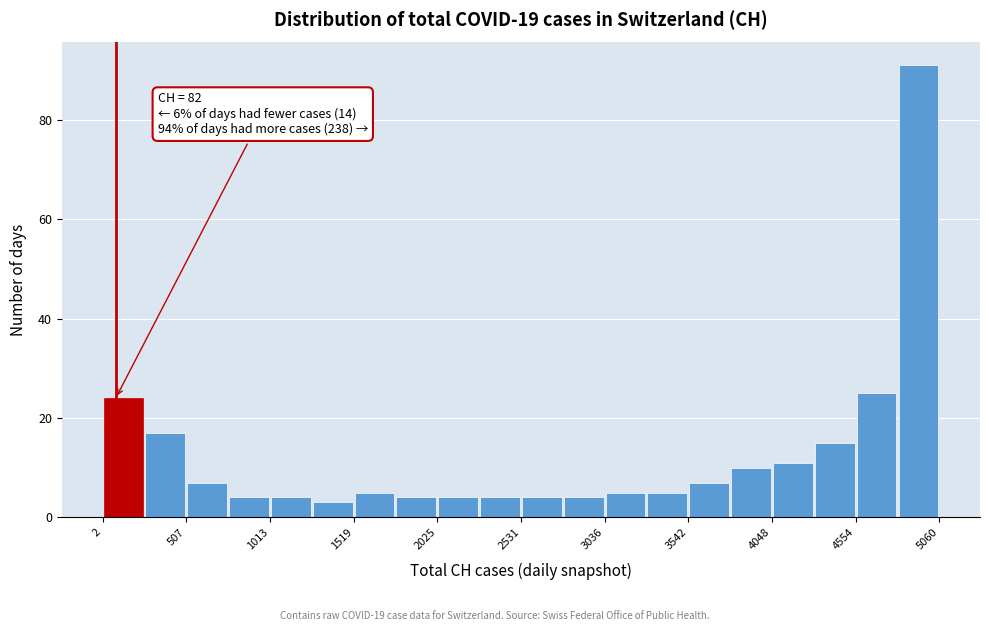

Around what value on the x-axis is the tallest bar? Give the approximate position of its centre, as read against the axis.

4900